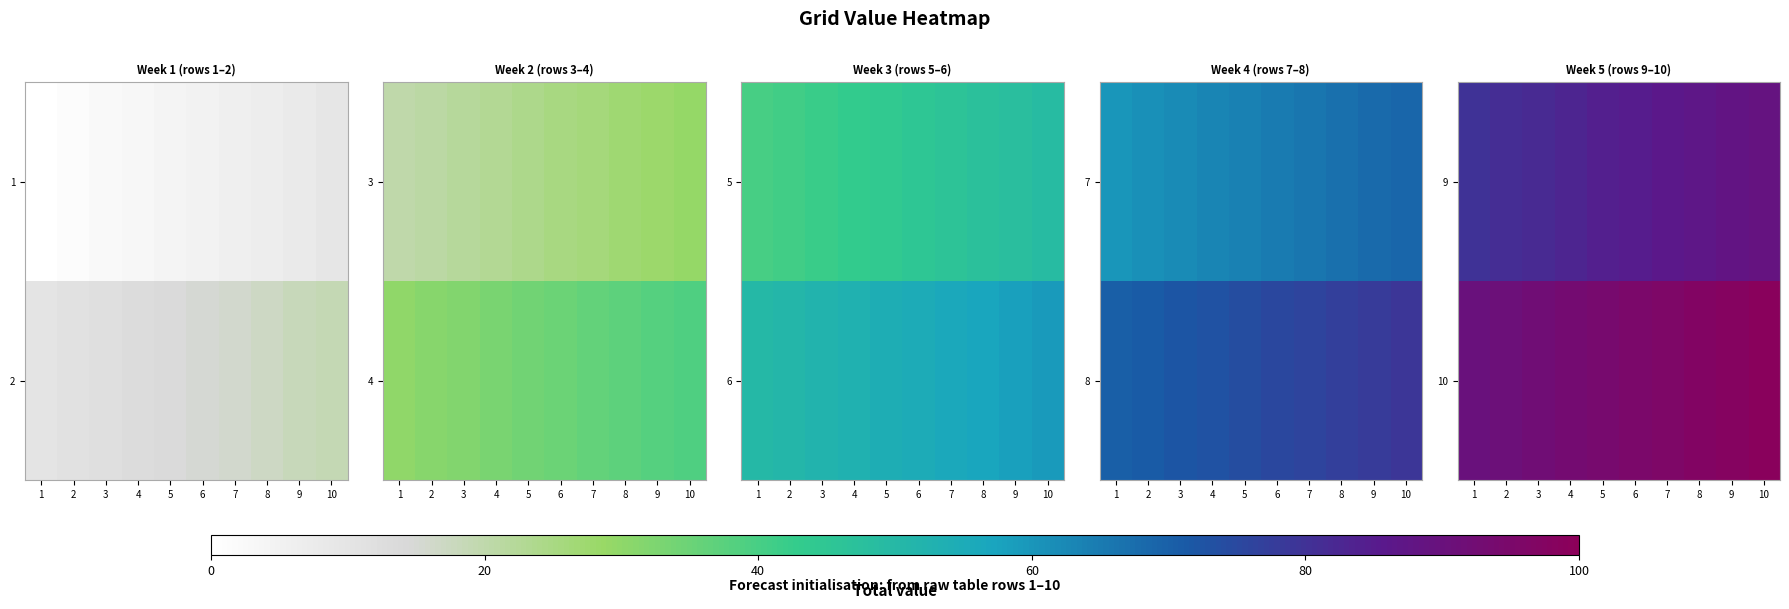

At how many categories does at least one series exceed 86?

10